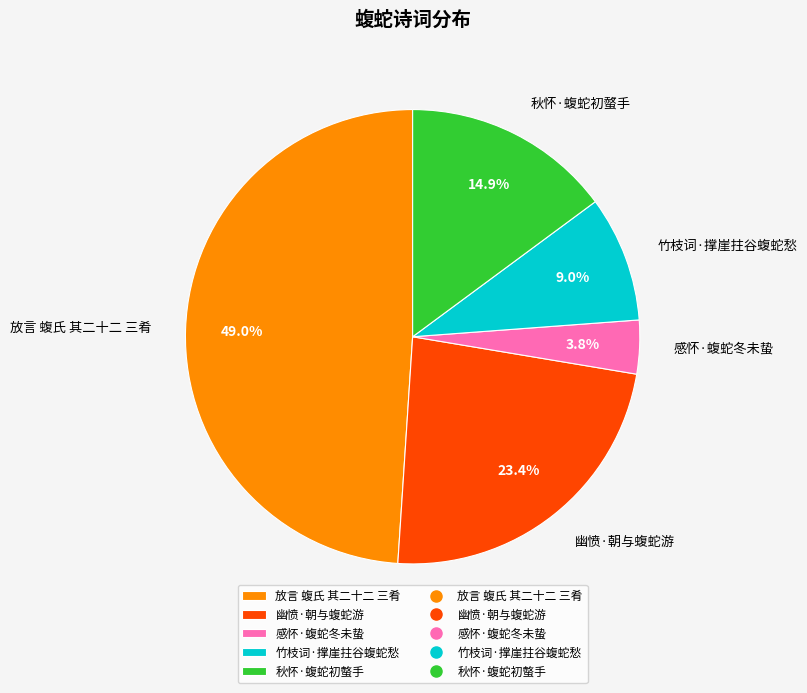

Combined, do 放言 蝮氏 其二十二 三肴 and 幽愤·朝与蝮蛇游 account for over 50%?

Yes